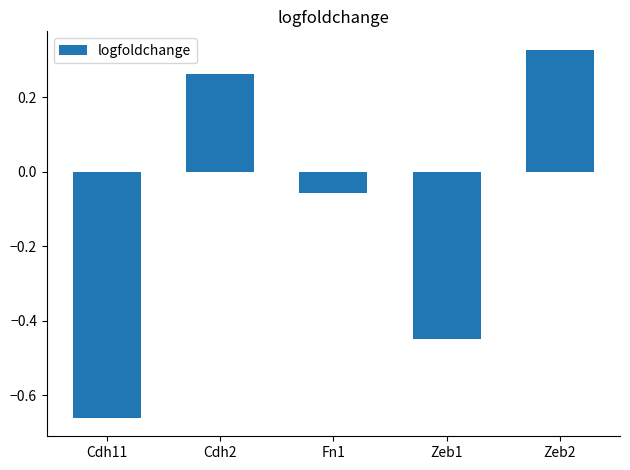

Which label corresponds to the largest value in the chart?

Zeb2